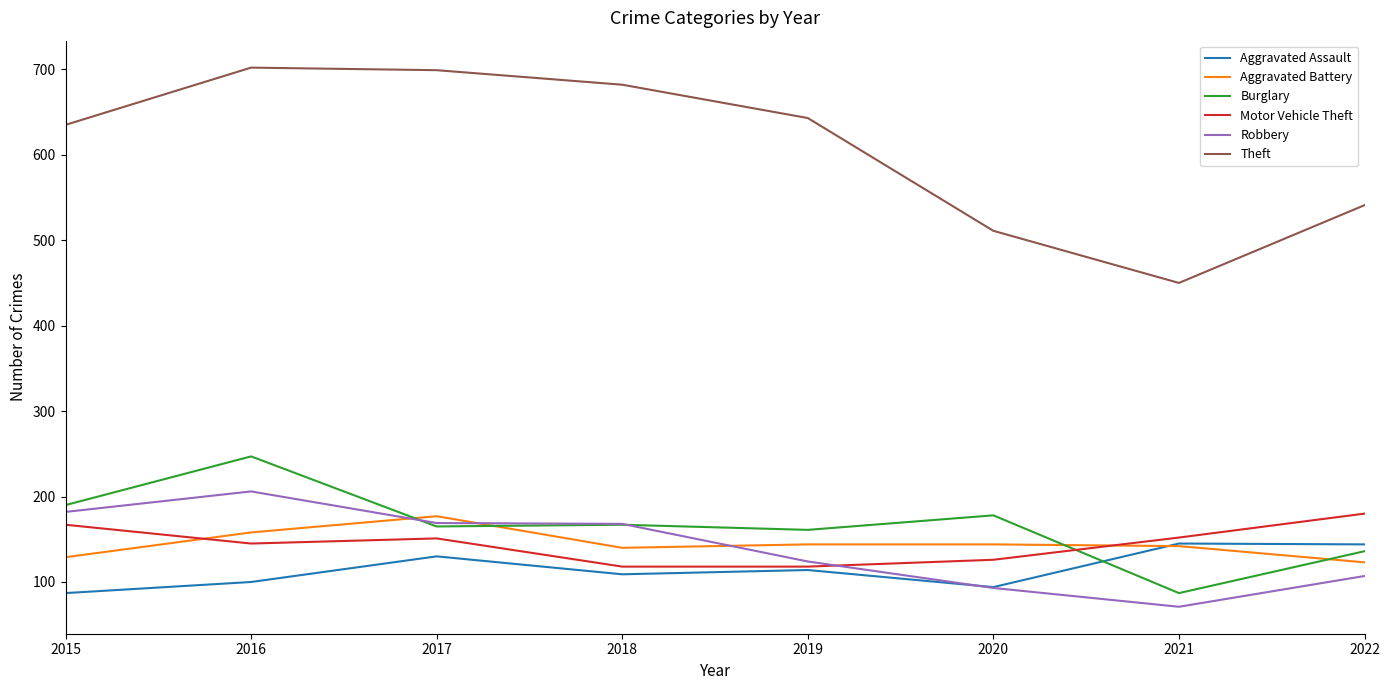

At which label does Motor Vehicle Theft first exceed 151?

2015